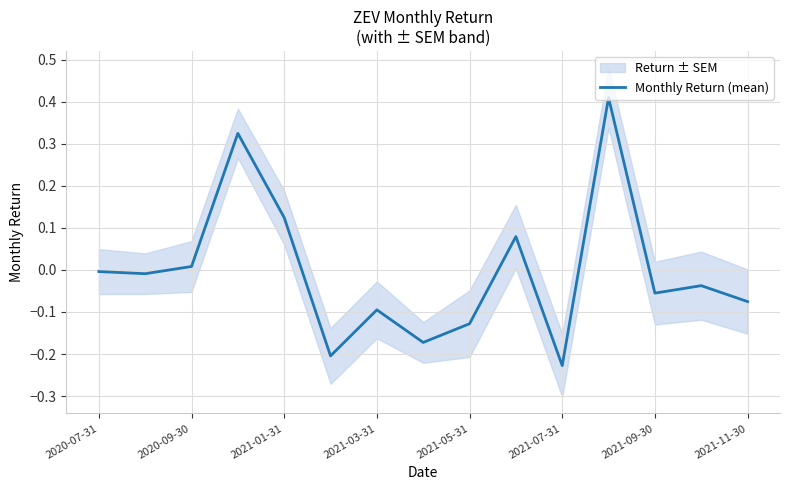

How many interior local valleys (lower than both neighbors) does the data have?

5